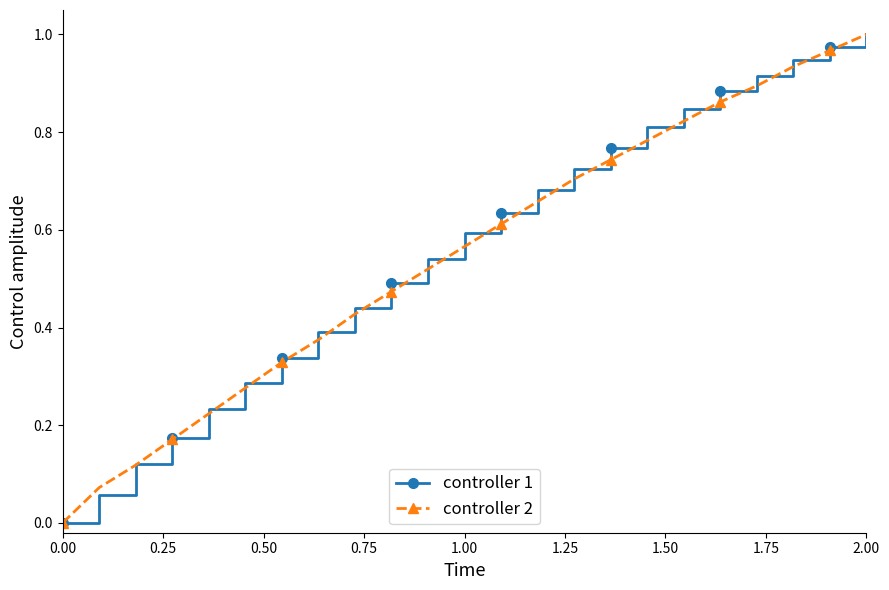

True or false: controller 2 has more than 2 points higher than both neighbors.

False